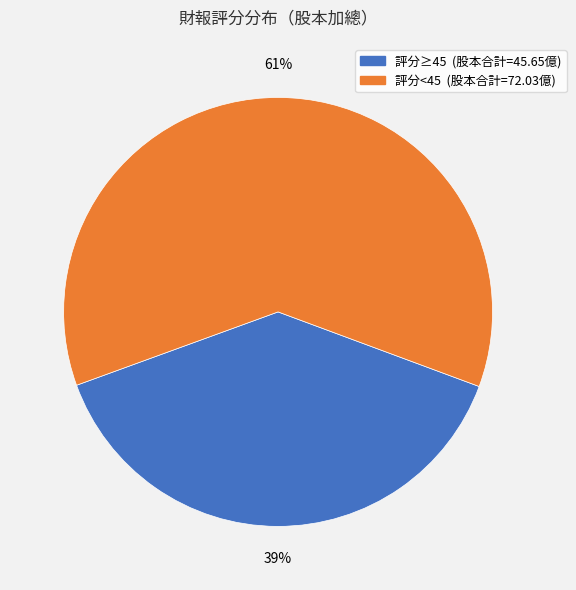

Is there any slice that represents more than half of the pie?

Yes